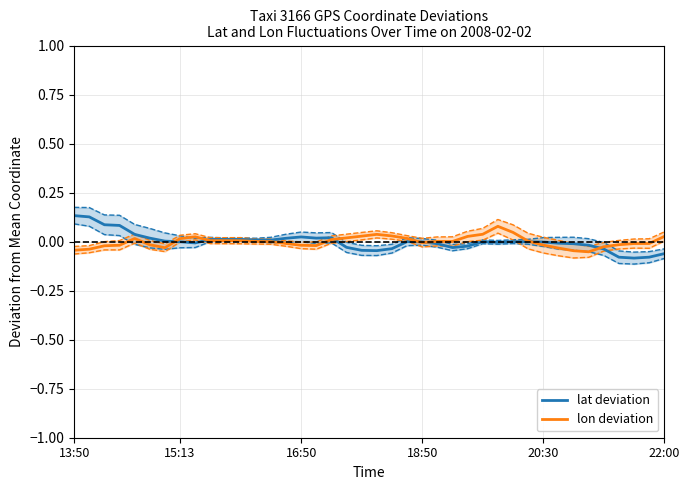

How many values in the lon deviation series are below 0?

18